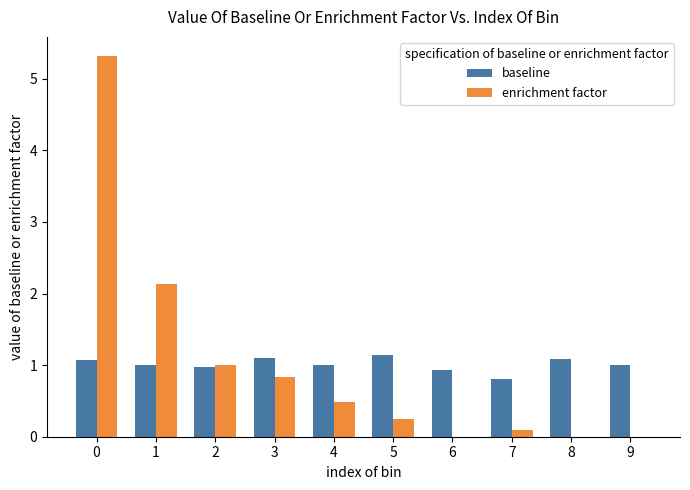

The enrichment factor series shows 3.0 at 9. True or false?

False